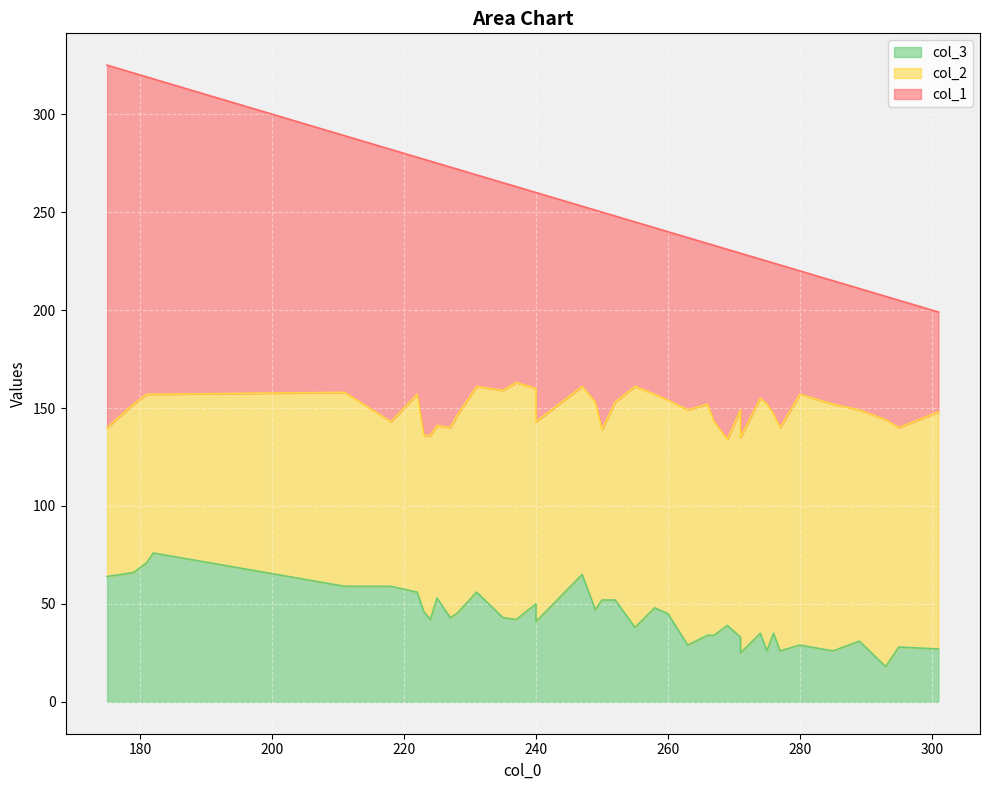

What is the difference between the highest and lowest values at 223?

95